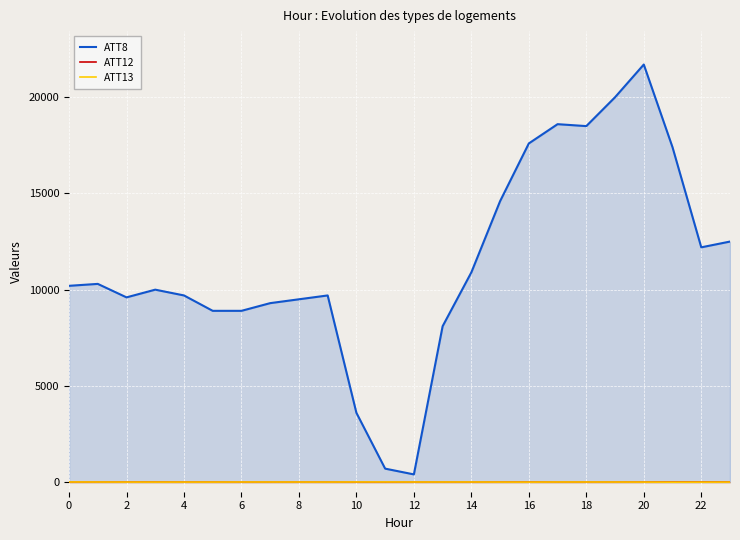

List the series in order of their peak value, lowest first.

ATT12, ATT13, ATT8